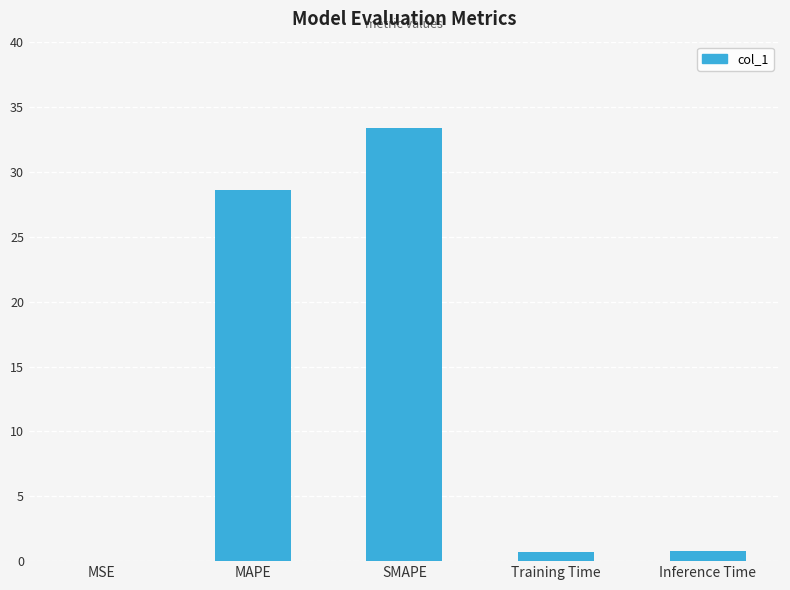

Is it true that the value at Training Time is 0.7?

True